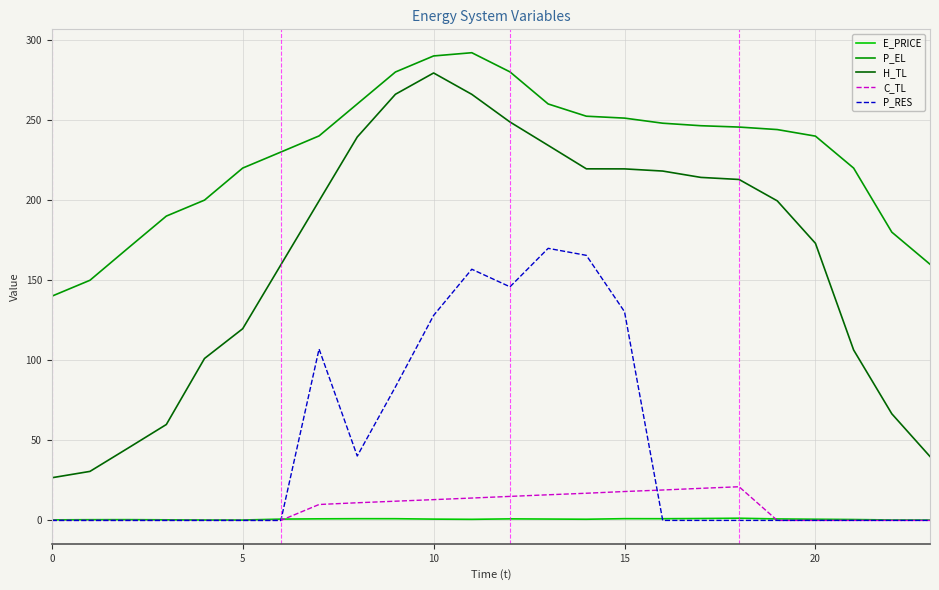

Which series has the largest total across all categories?

P_EL